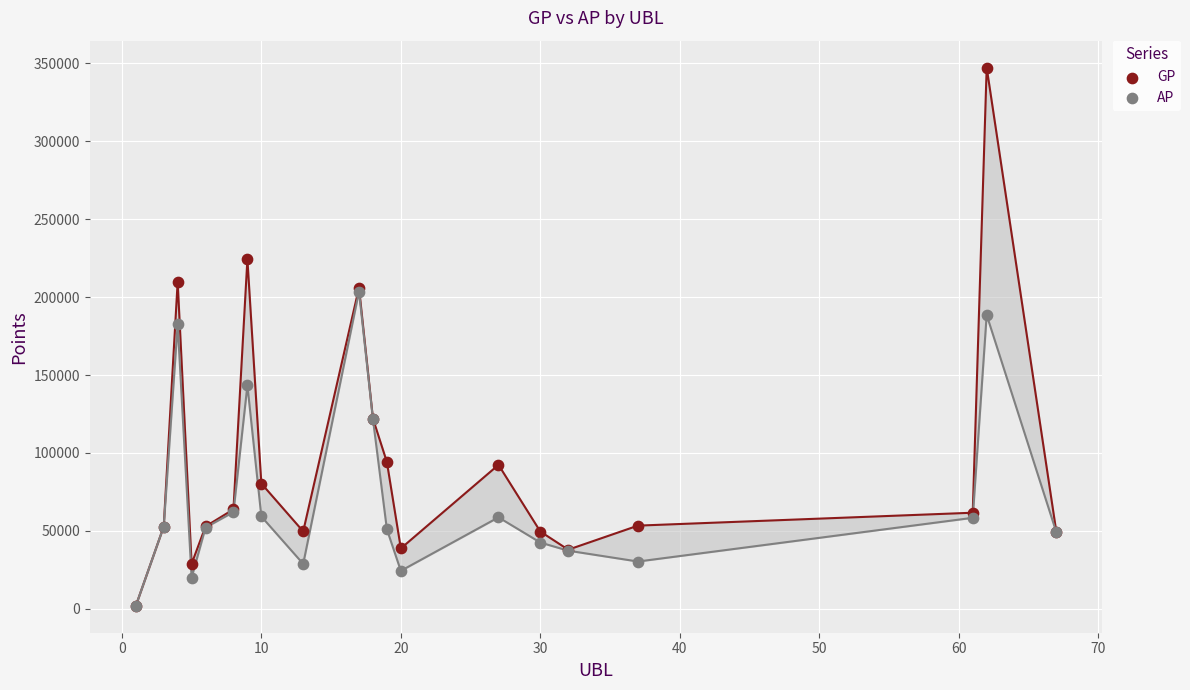

In the GP series, what Y value is closest to 174598?

206043